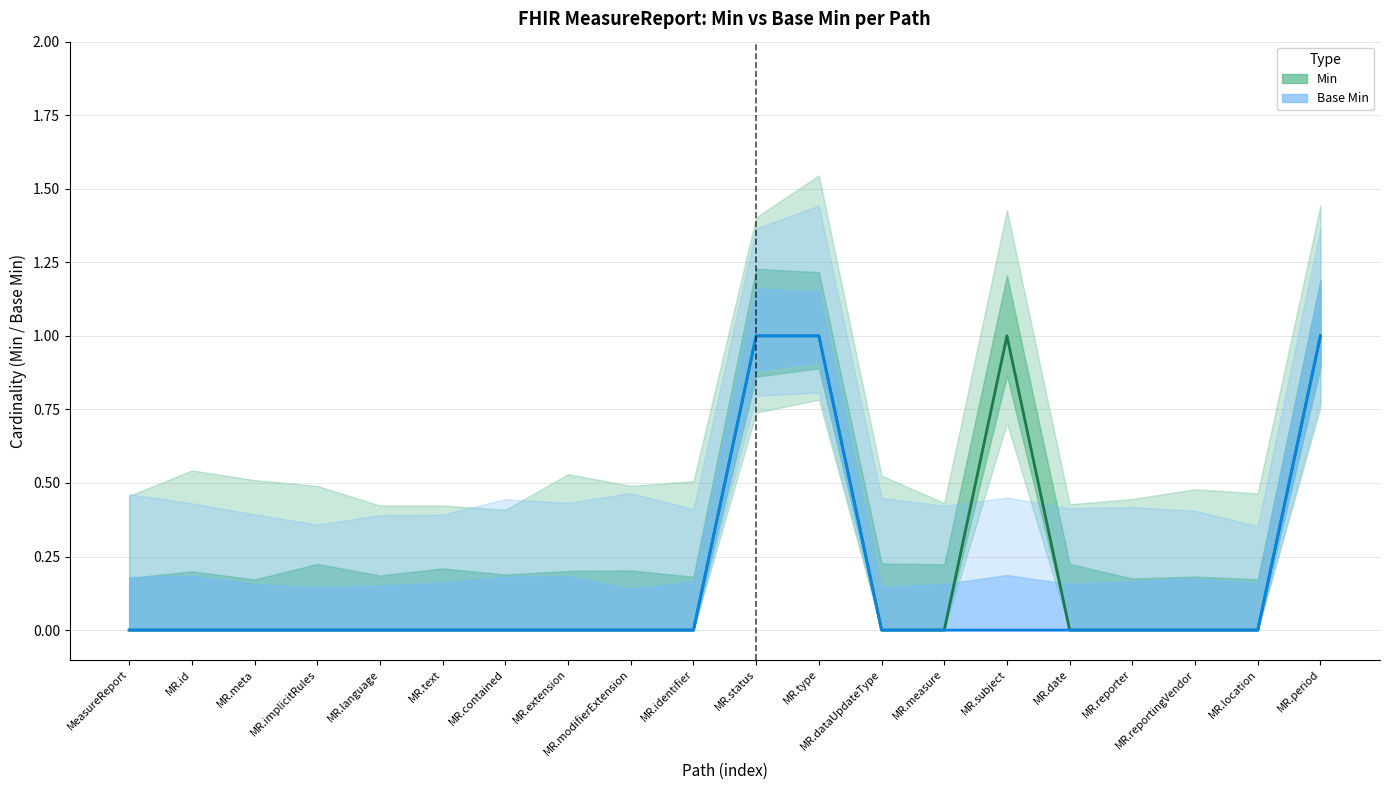

Which series has the widest spread of values?

Min